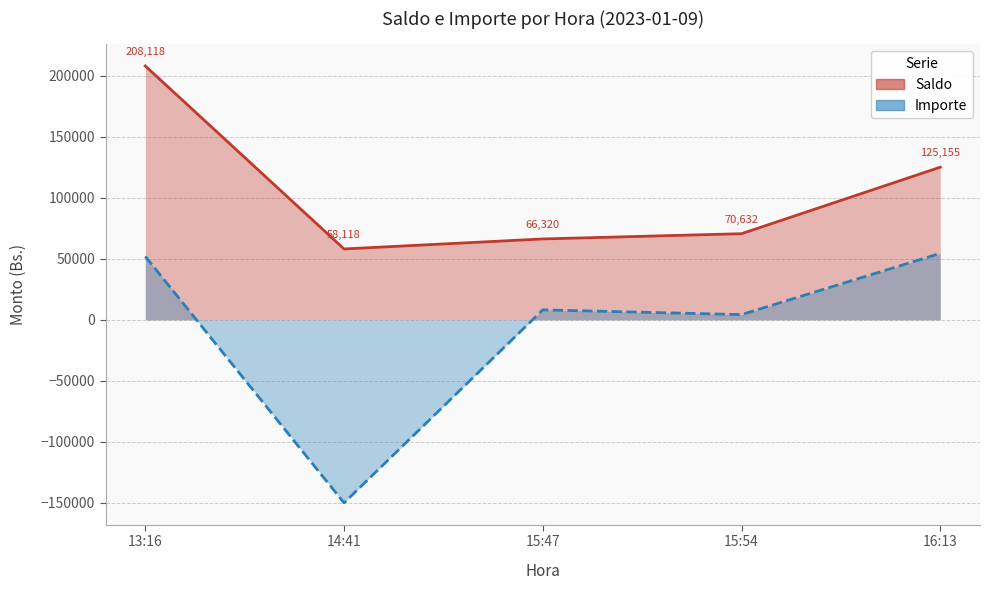

Between 14:41 and 13:16, which is larger?

13:16